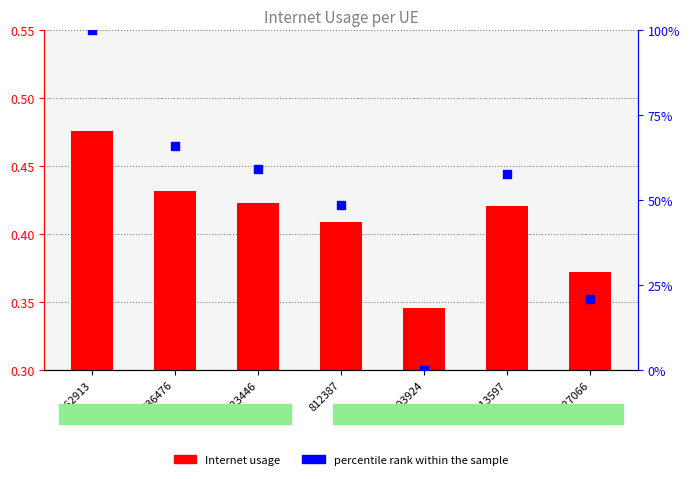

Which series has the largest total across all categories?

percentile rank within the sample